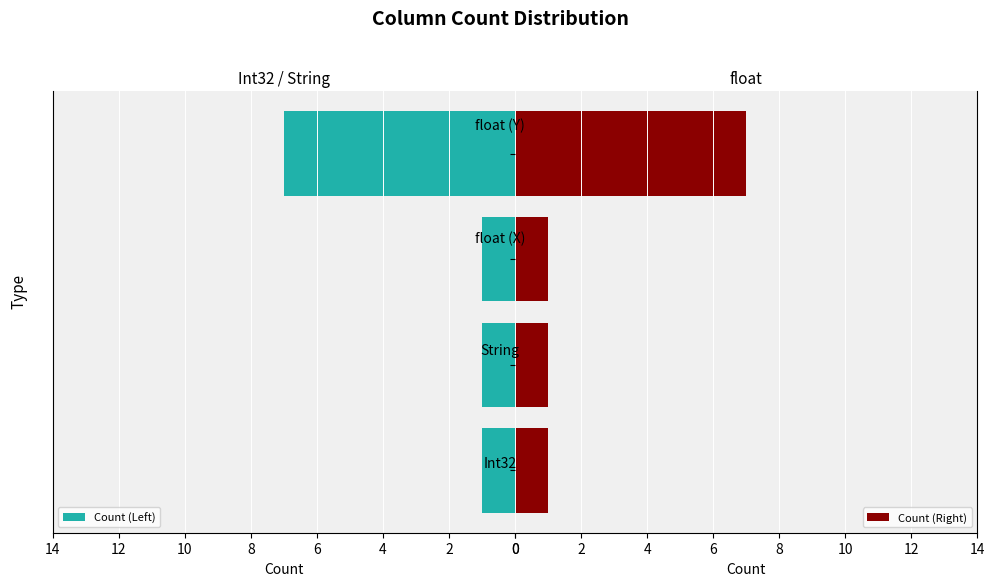

List the series in order of their peak value, lowest first.

Count (Left), Count (Right)